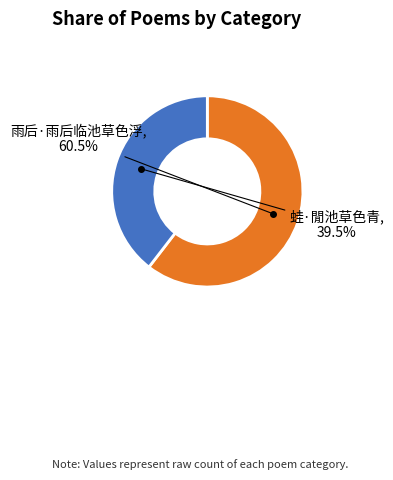

How much of the chart is everything except 蛙·閒池草色青?

60.5%